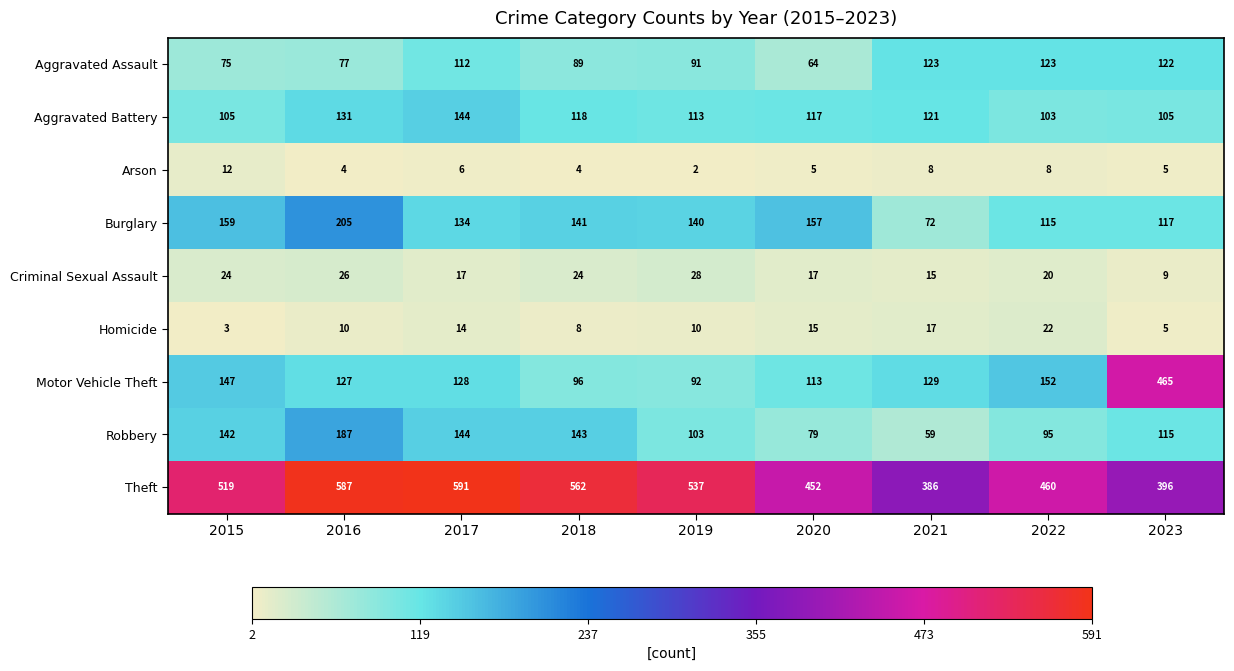

Which series changed the most between 2015 and 2017?

Theft